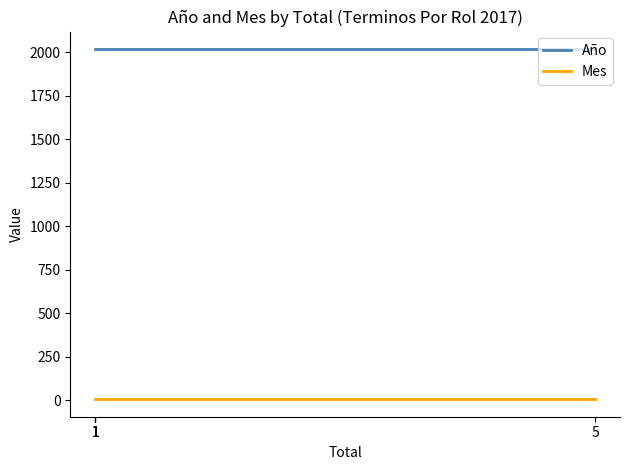

At which category is the sum across all series the highest?

1